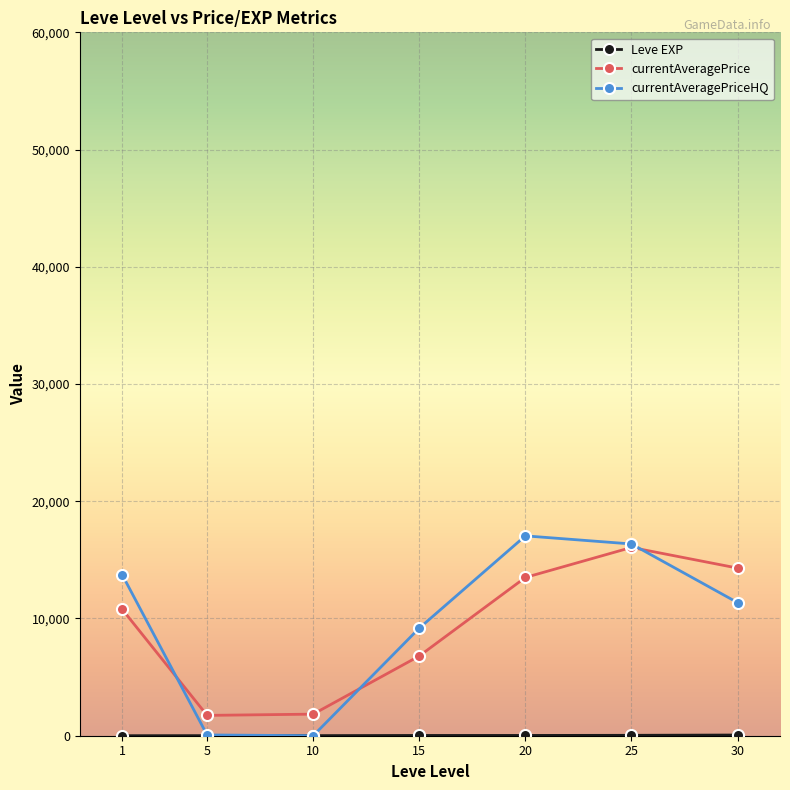

The value of currentAveragePriceHQ at 15 is 2495.6. True or false?

False